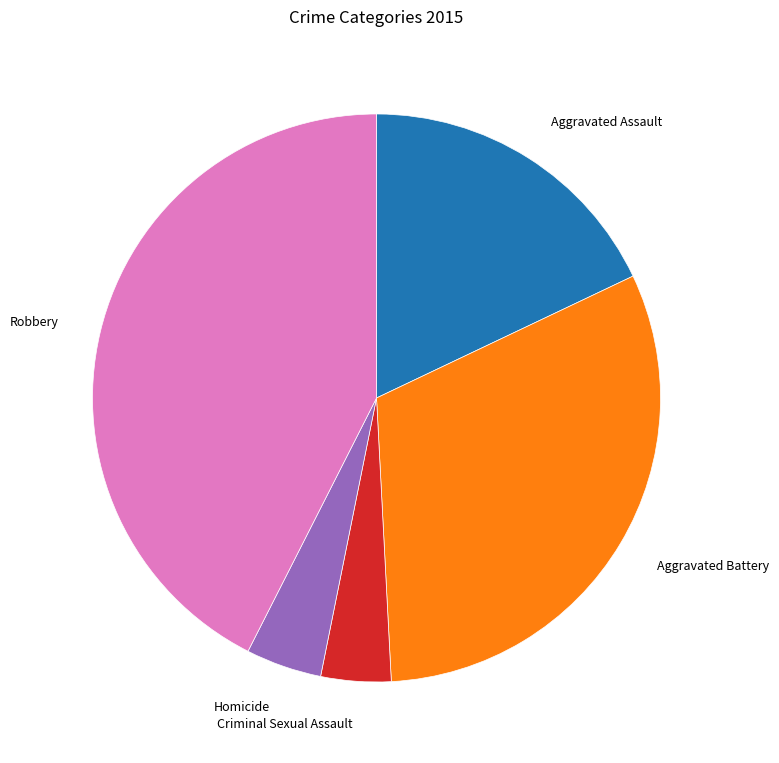

How many slices are in this pie chart?

5